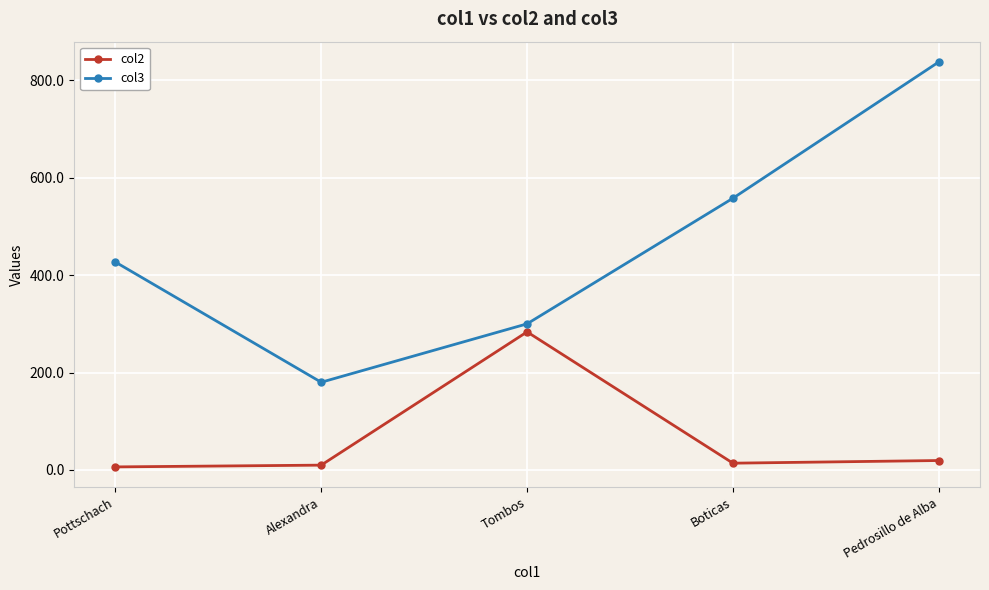

How many lines are shown in the chart?

2